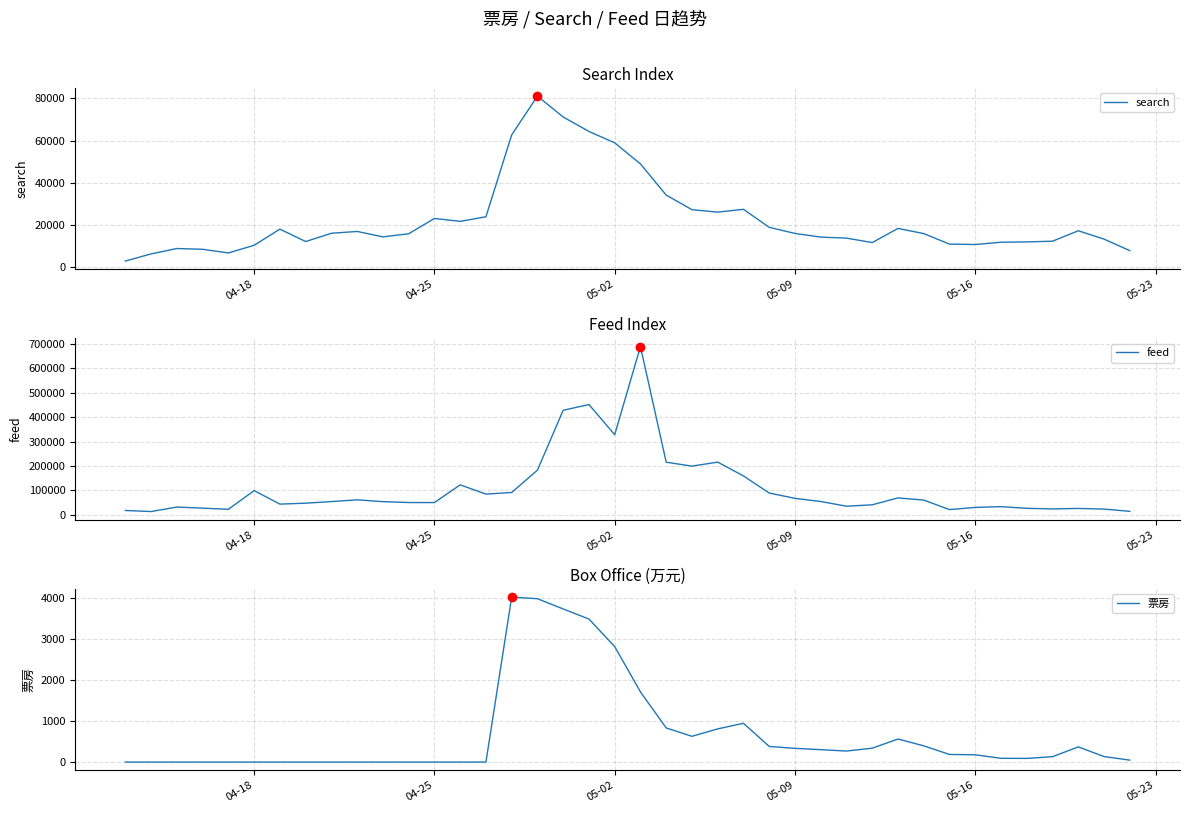

Where is feed nearest to the value 351095?

05-02